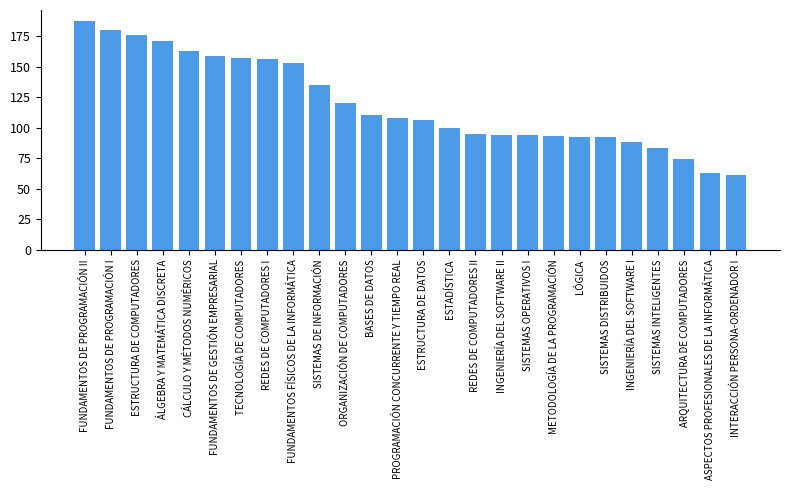

What is the label of the 13th bar from the left?

PROGRAMACIÓN CONCURRENTE Y TIEMPO REAL